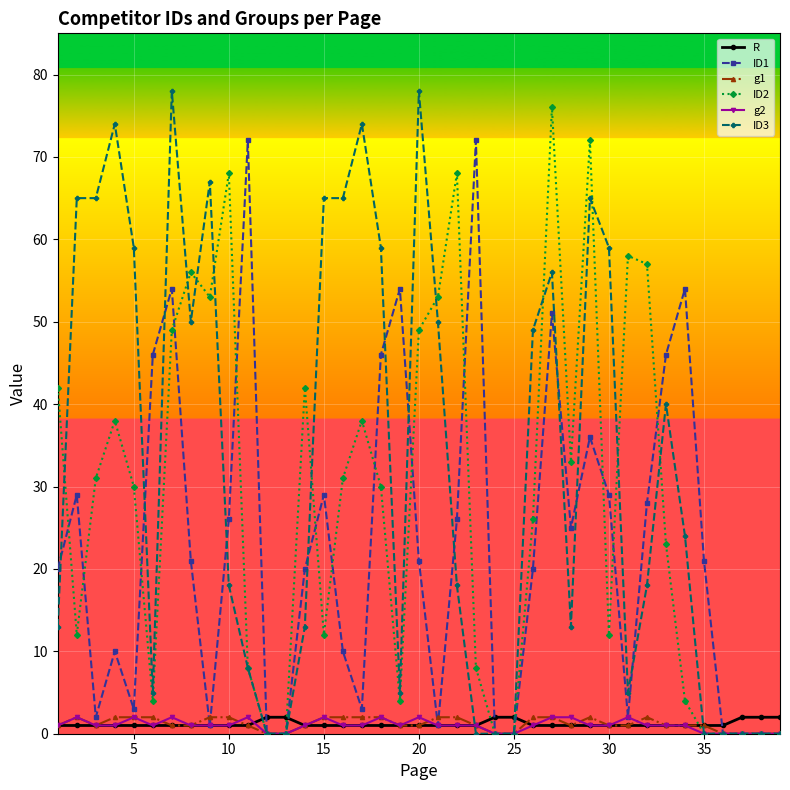

What is the maximum value shown in the chart?

78